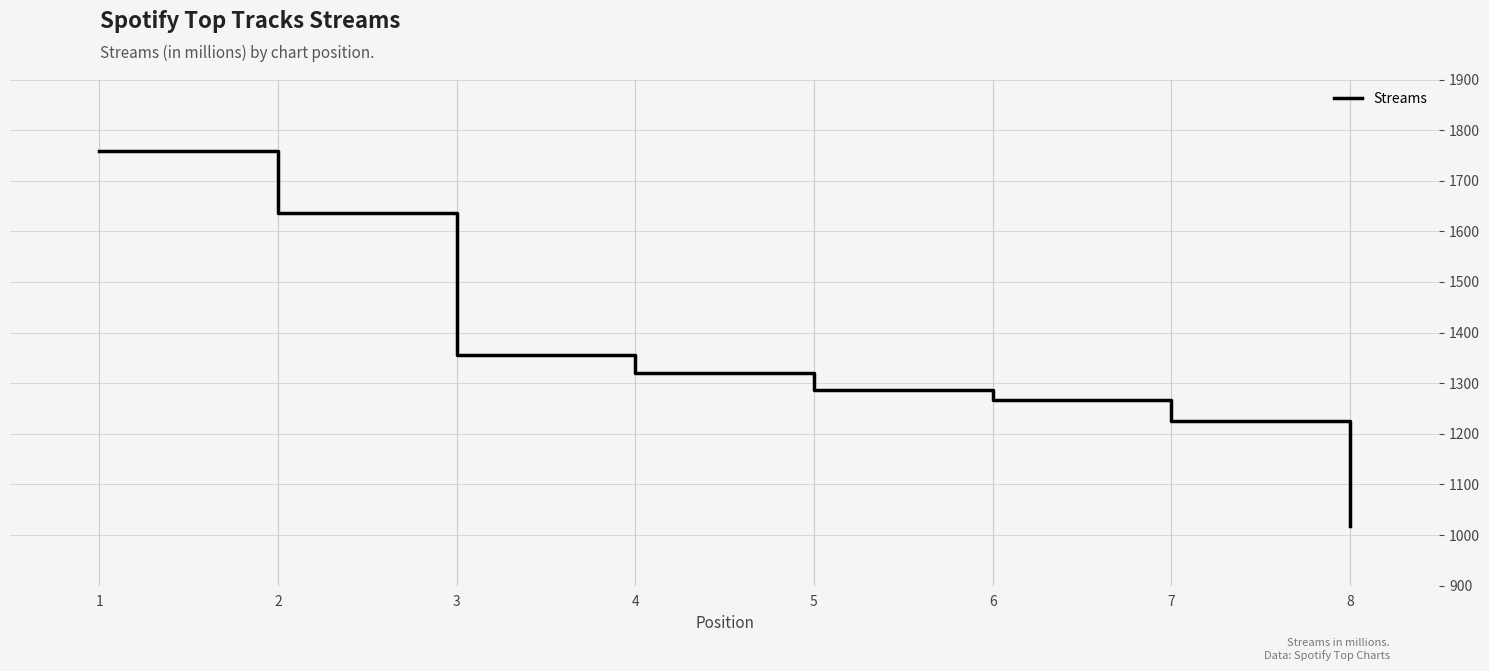

At which label is the value closest to 1388?

3